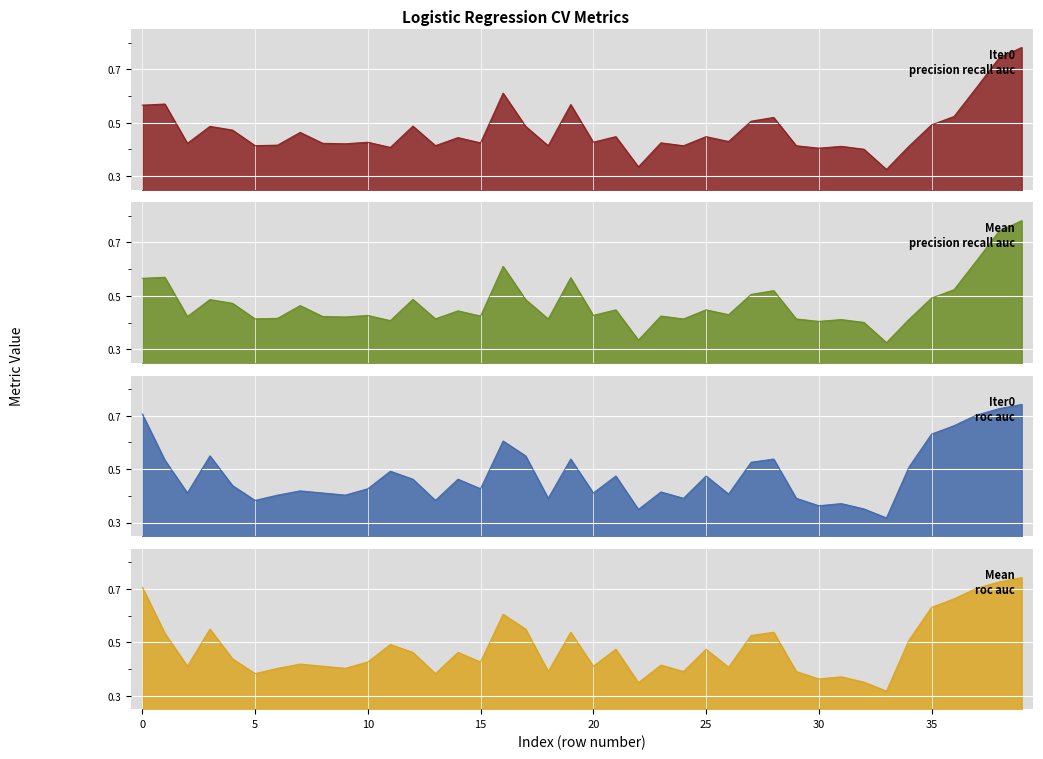

How many intersections are there between mean_roc_auc and iteration0_precision_recall_auc?

17